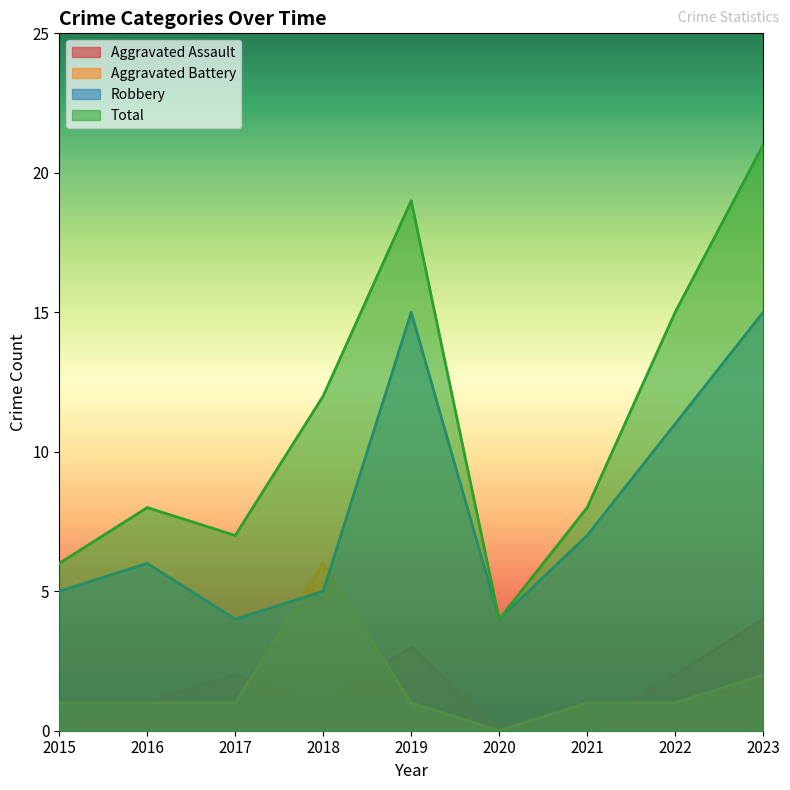

Which category has the lowest value in the Aggravated Assault series?

2015